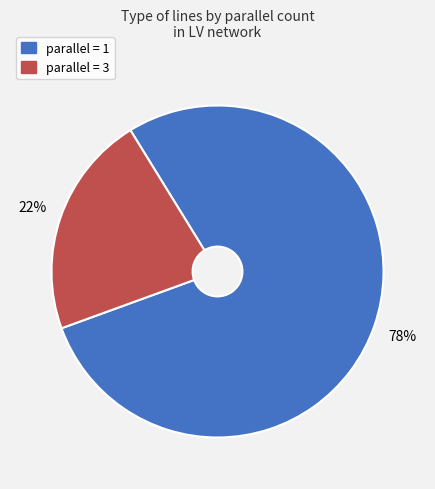

Is there any slice that represents more than half of the pie?

Yes